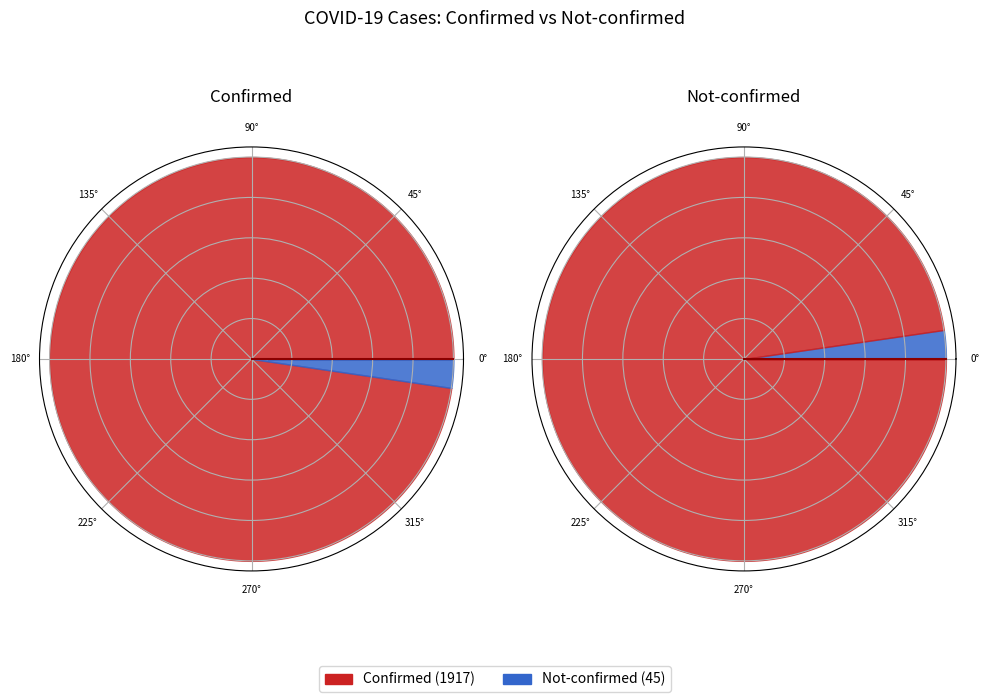

Is 17 the majority of the pie?

No